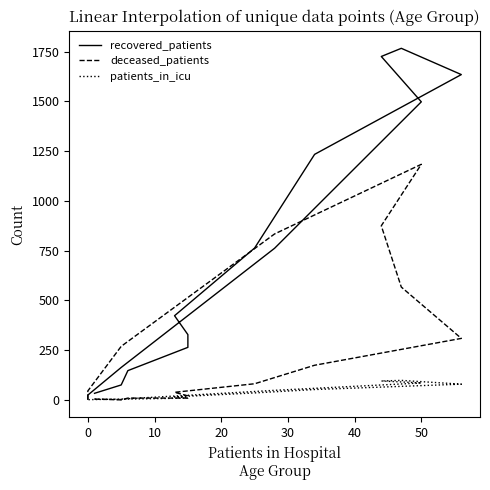

What is the difference between the maximum and minimum values in the patients_in_icu series?

98